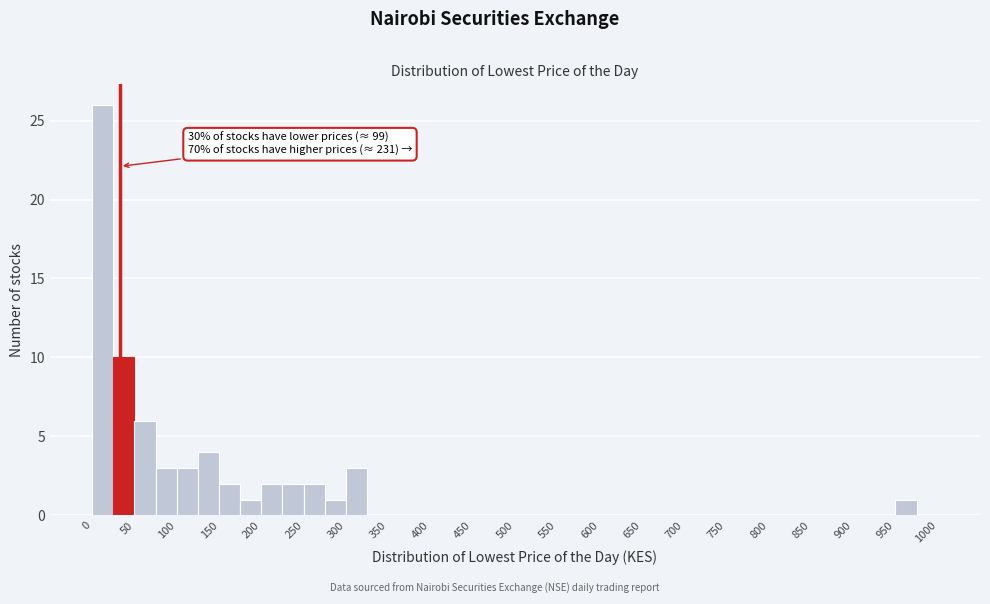

Which range on the x-axis has the tallest bar?

0 to 25